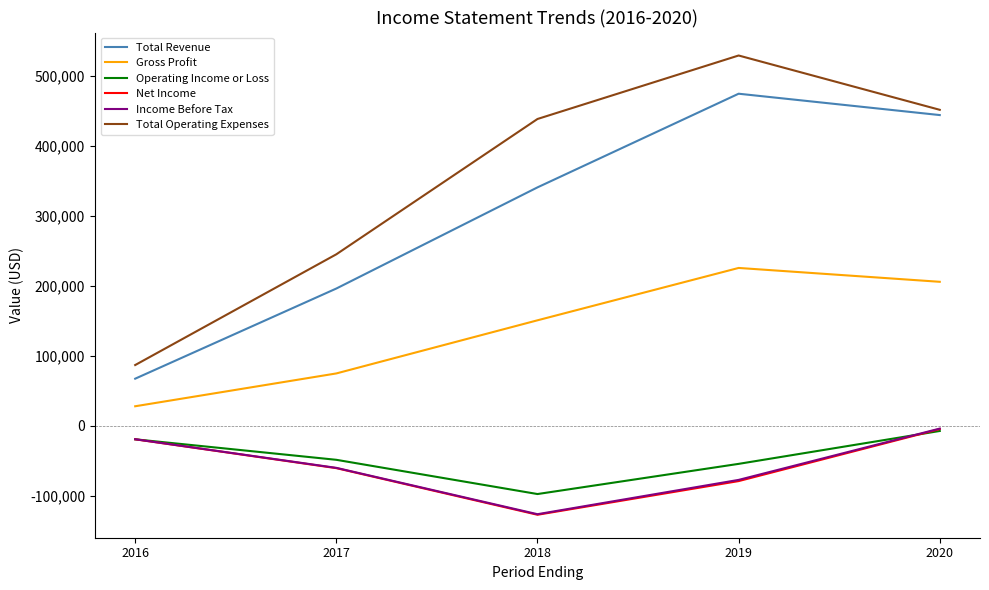

True or false: Gross Profit has a value of 74661 at 2019.

False